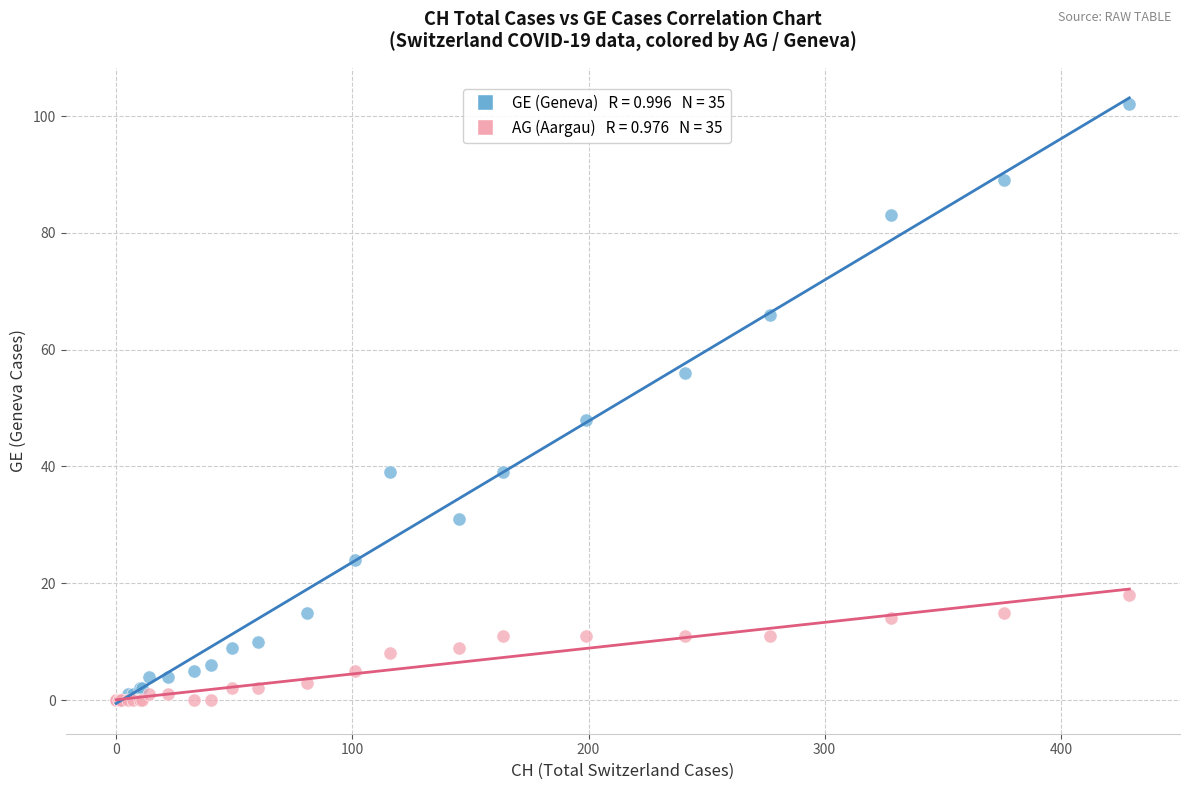

Across all series, what Y value is closest to 51?

48